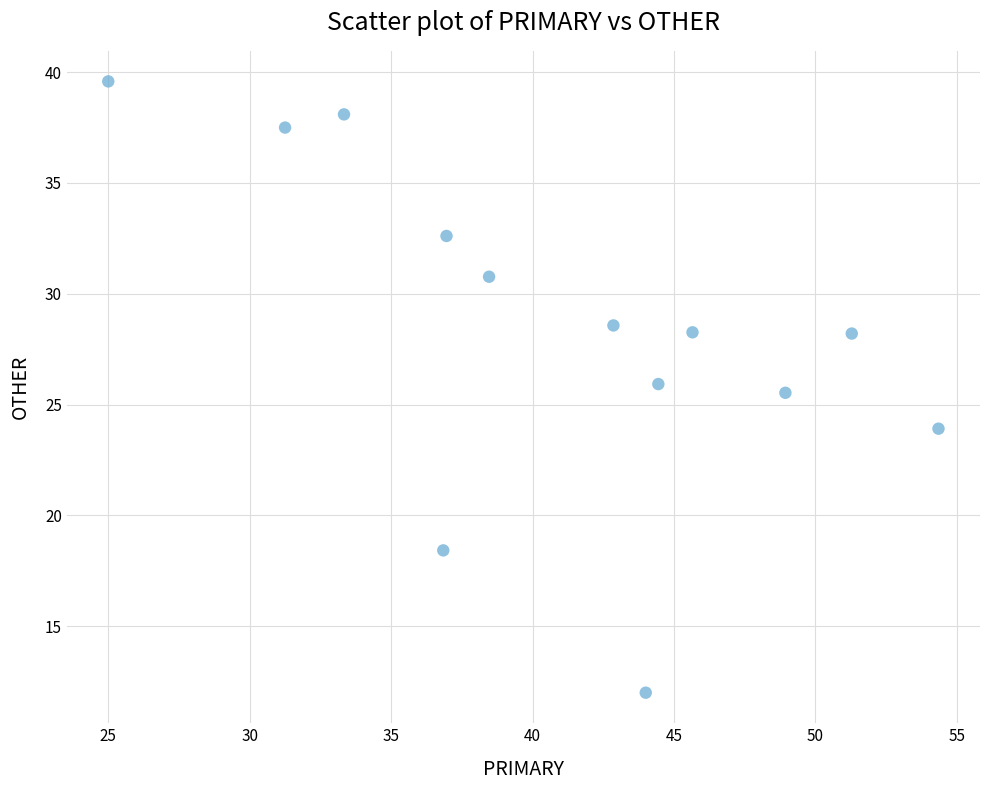

What Y value in the scatter plot is closest to 25?

25.5